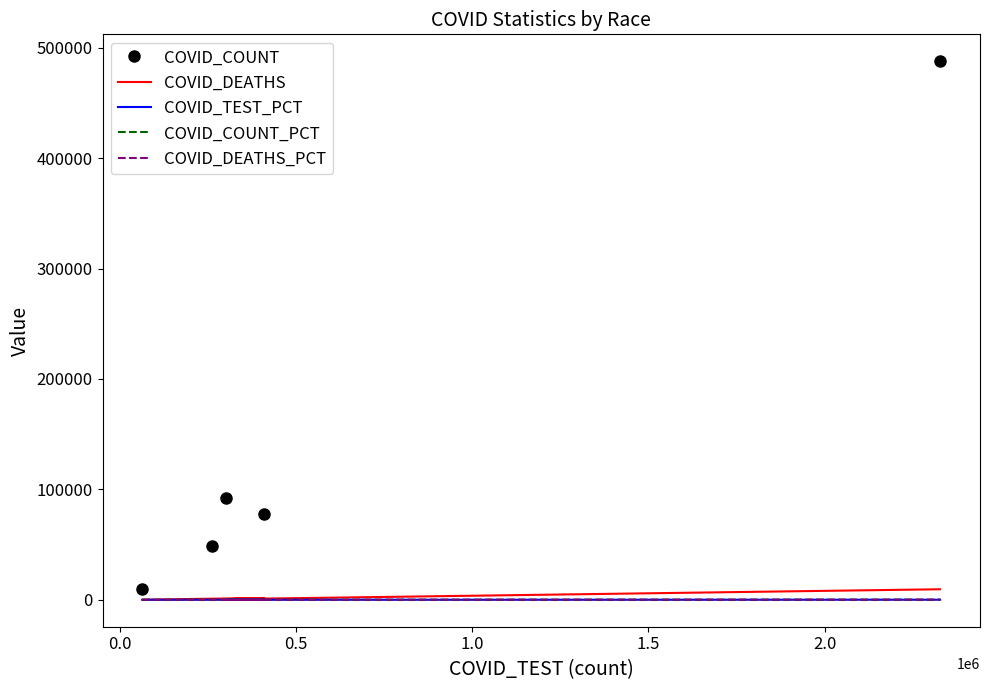

What is the sum of the COVID_DEATHS_PCT values at 1.0 and 0.5?

17.5